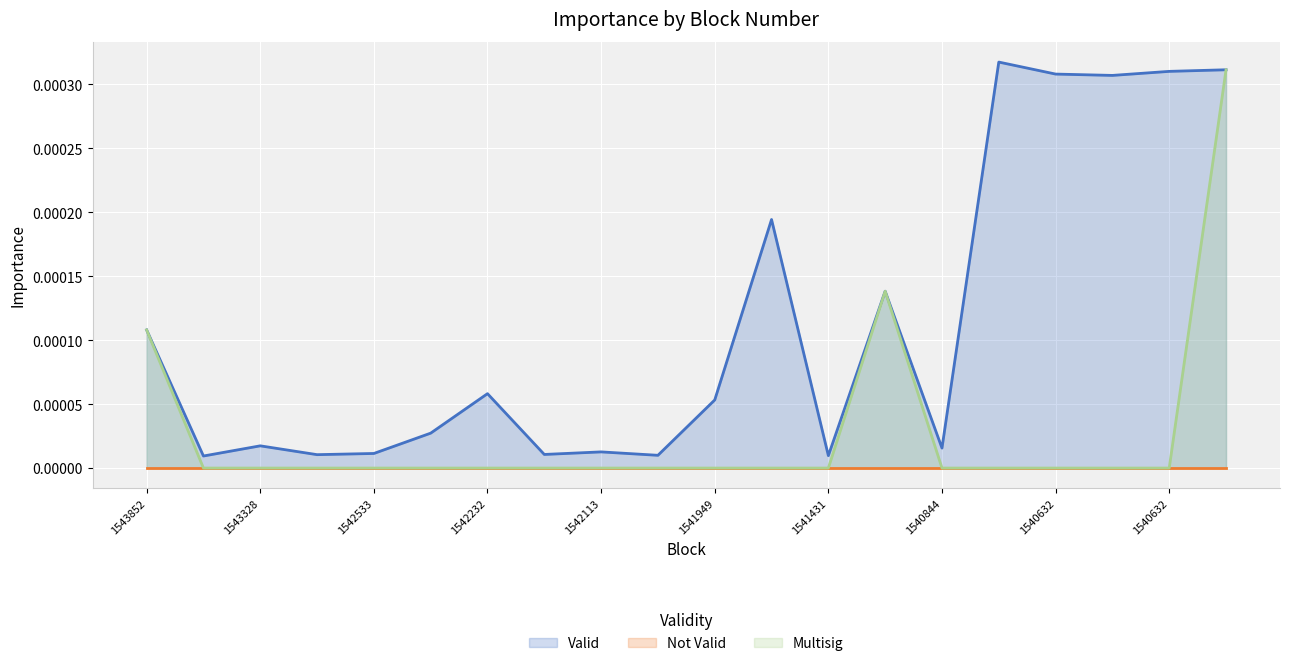

How many interior local peaks does the Multisig series have?

1